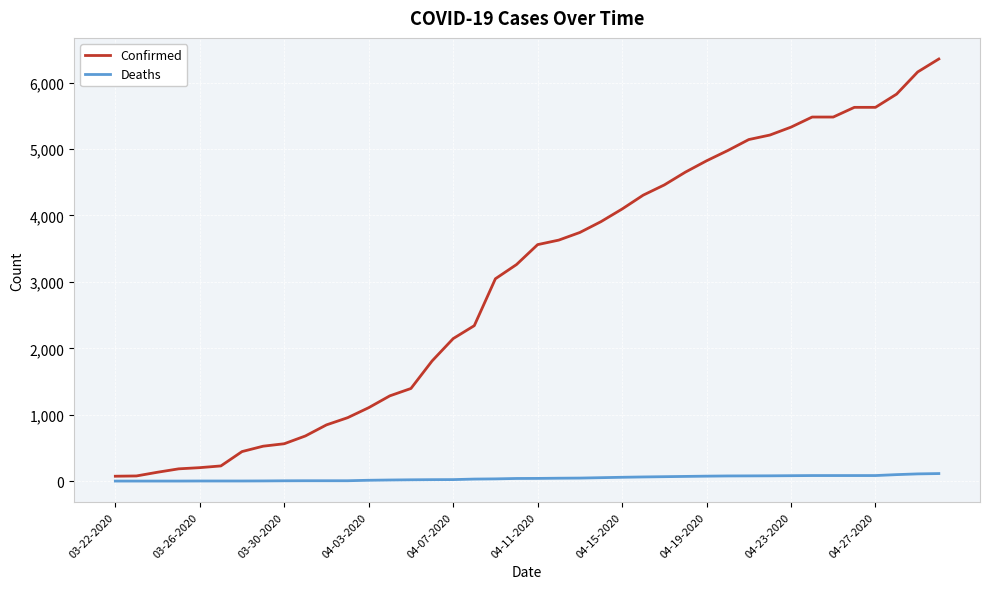

List the series in order of their overall mean, highest first.

Confirmed, Deaths